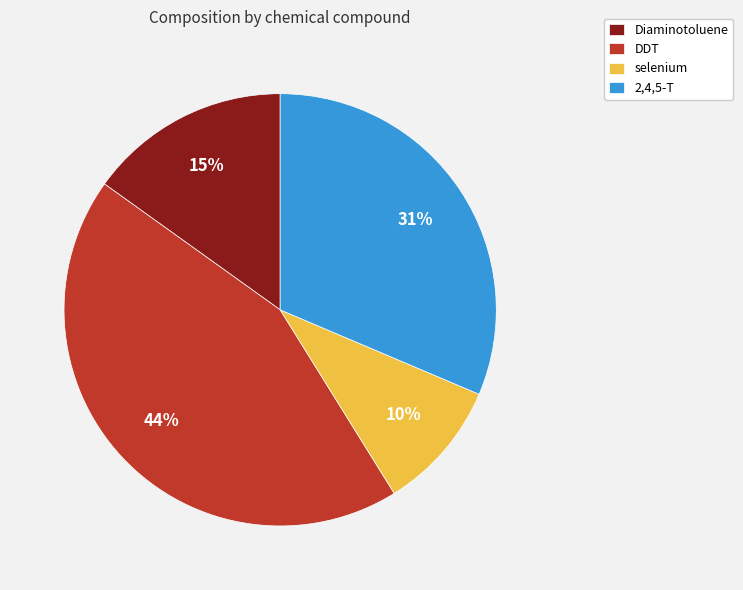

To the nearest percent, what portion does DDT represent?

44%